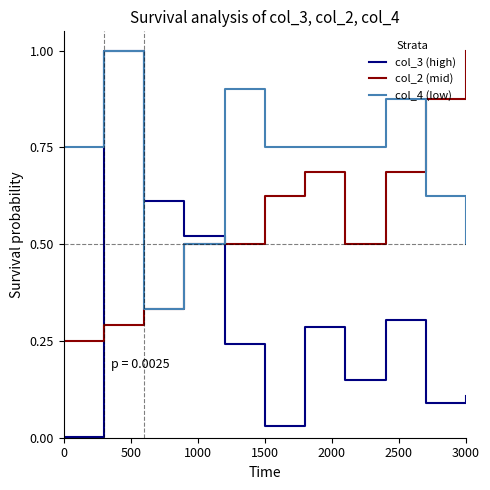

How many categories are shown in the chart?

11